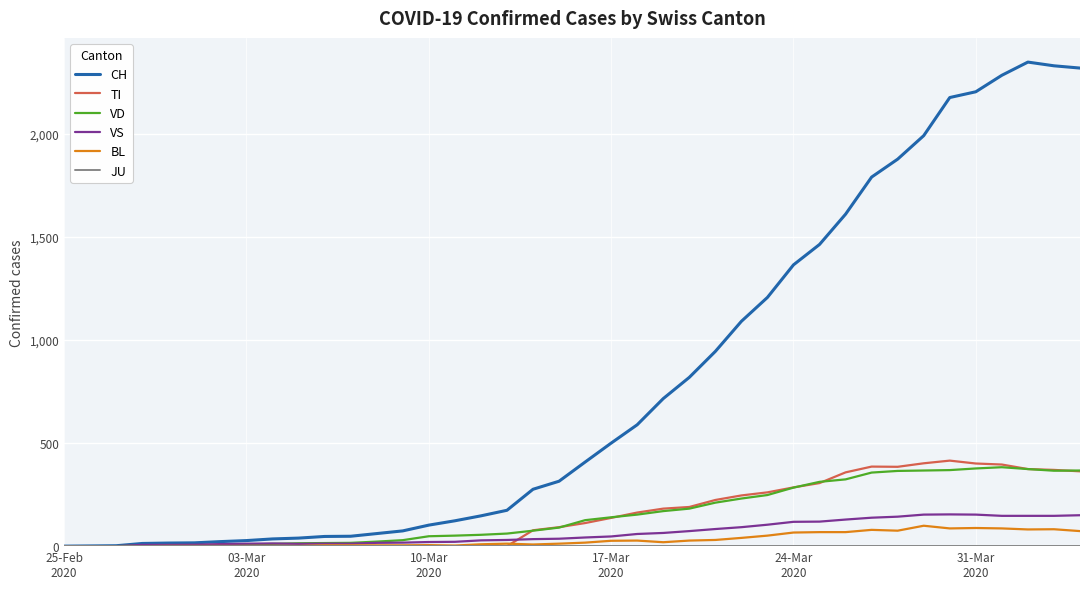

Which series has the largest total across all categories?

CH